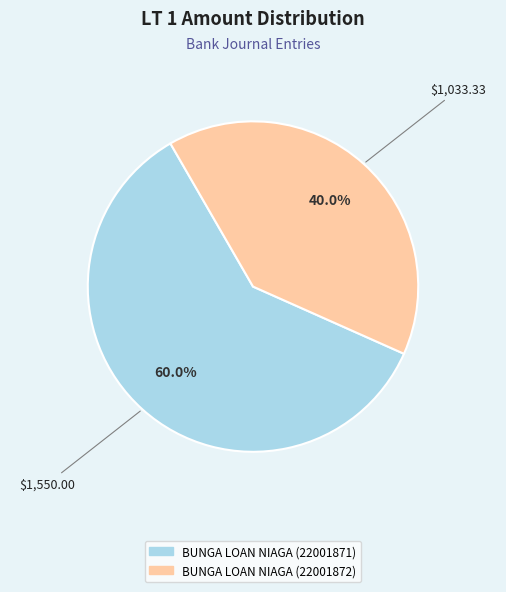

Is it true that BUNGA LOAN NIAGA (22001871) is 60% of the pie?

True